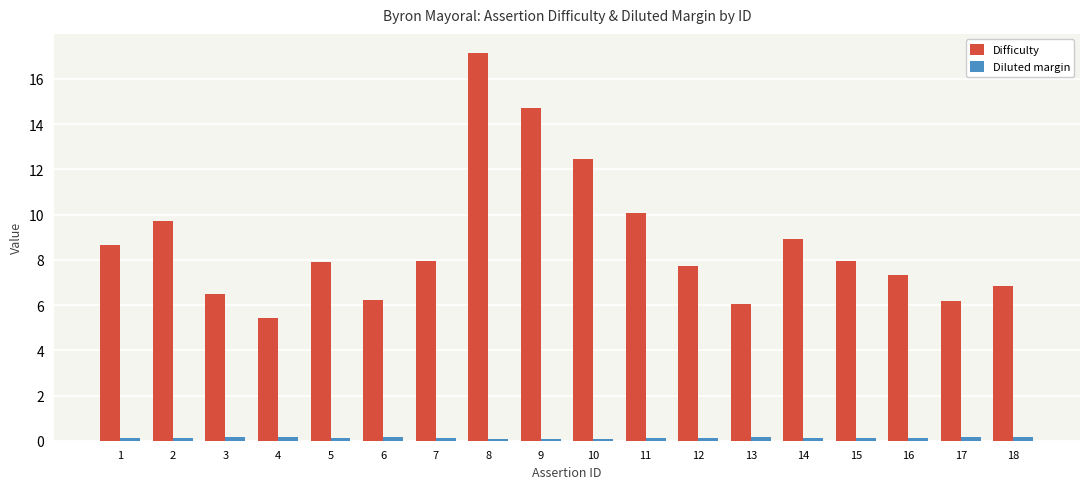

Count the number of data series in this chart.

2